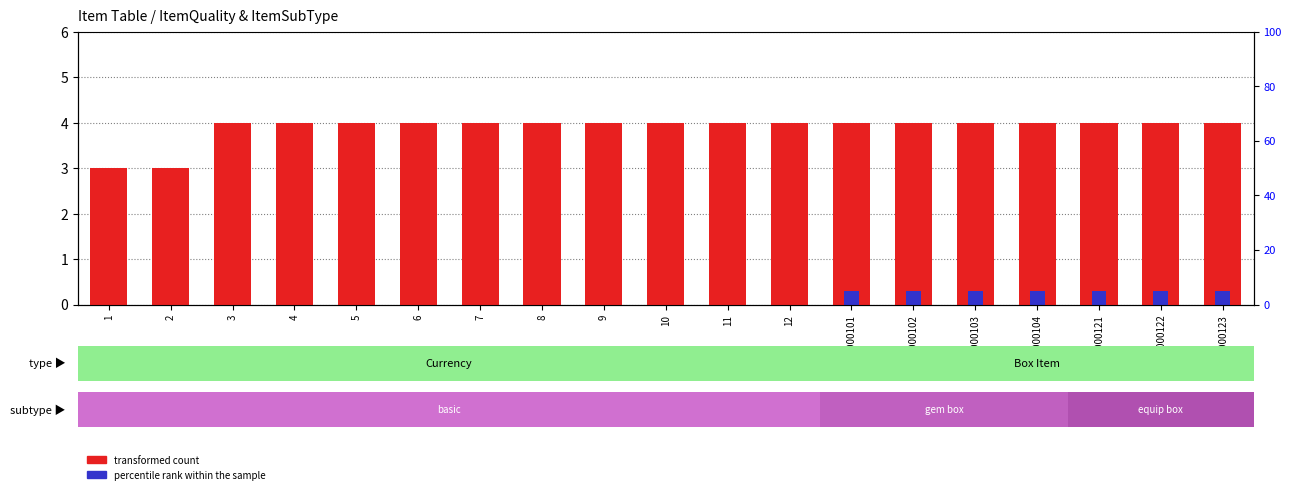

Which category has the lowest value across all series?

1